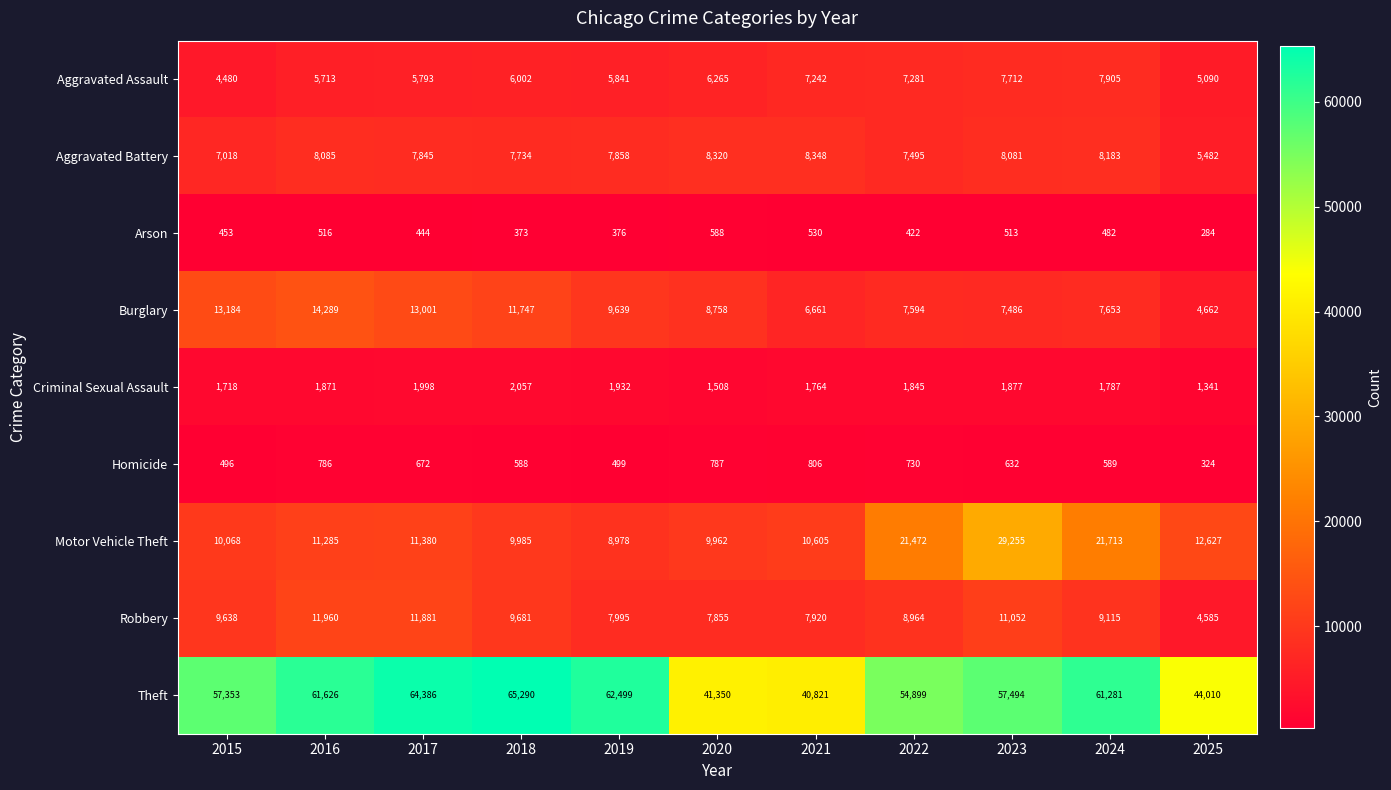

The Arson series shows 492 at 2025. True or false?

False